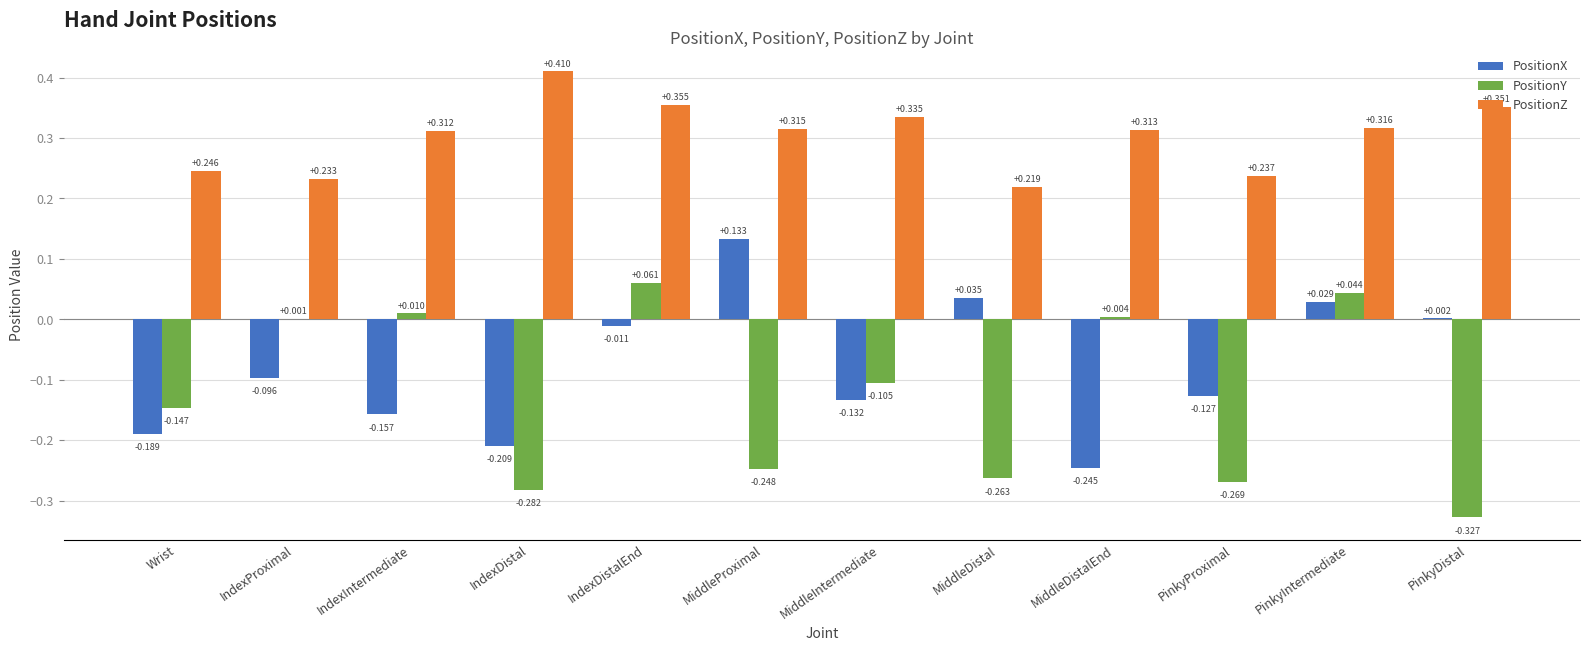

Between IndexDistal and PinkyDistal, which series saw the biggest shift?

PositionX